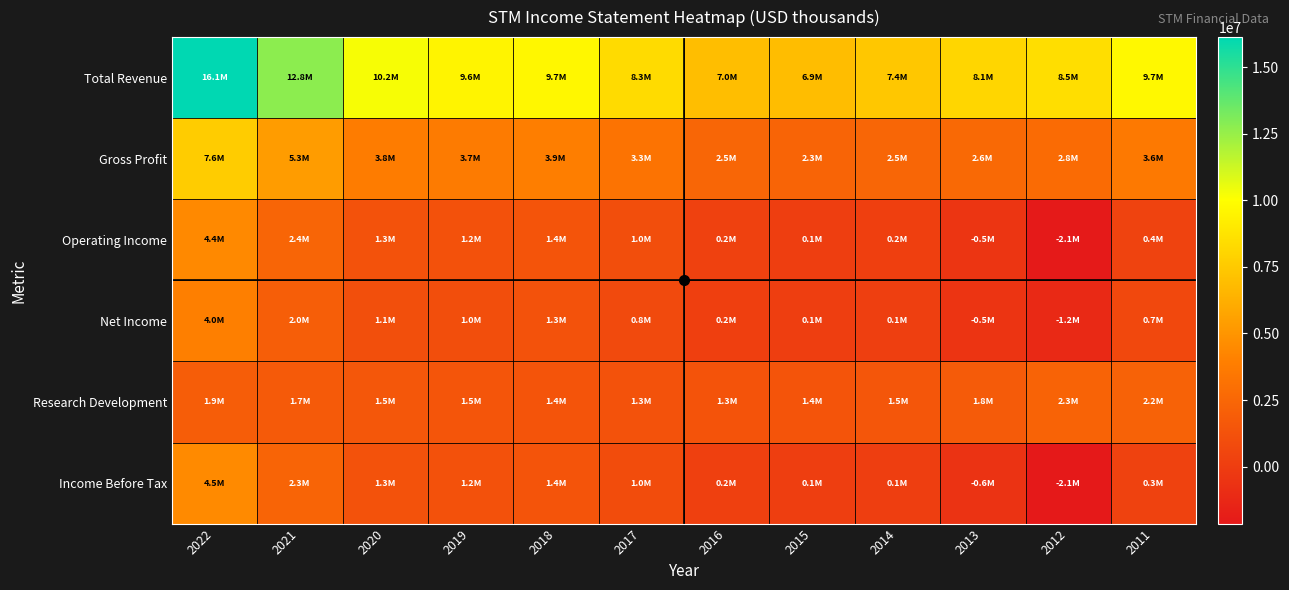

Reading left to right, list all the values displayed in this chart.

Total Revenue: 2022=16128000	2021=12761000	2020=10219000	2019=9556000	2018=9664000	2017=8347000	2016=6973000	2015=6897000	2014=7404000	2013=8082000	2012=8493000	2011=9735000
Gross Profit: 2022=7635000	2021=5326000	2020=3789000	2019=3696000	2018=3861000	2017=3272000	2016=2459000	2015=2332000	2014=2498000	2013=2614000	2012=2783000	2011=3574000
Operating Income: 2022=4439000	2021=2419000	2020=1323000	2019=1203000	2018=1400000	2017=1005000	2016=227000	2015=109000	2014=168000	2013=-465000	2012=-2081000	2011=364000
Net Income: 2022=3960000	2021=2000000	2020=1106000	2019=1032000	2018=1287000	2017=802000	2016=165000	2015=104000	2014=128000	2013=-500000	2012=-1158000	2011=650000
Research Development: 2022=1901000	2021=1723000	2020=1548000	2019=1498000	2018=1398000	2017=1296000	2016=1331000	2015=1425000	2014=1520000	2013=1816000	2012=2311000	2011=2224000
Income Before Tax: 2022=4486000	2021=2337000	2020=1267000	2019=1189000	2018=1389000	2017=953000	2016=201000	2015=89000	2014=106000	2013=-592000	2012=-2137000	2011=336000